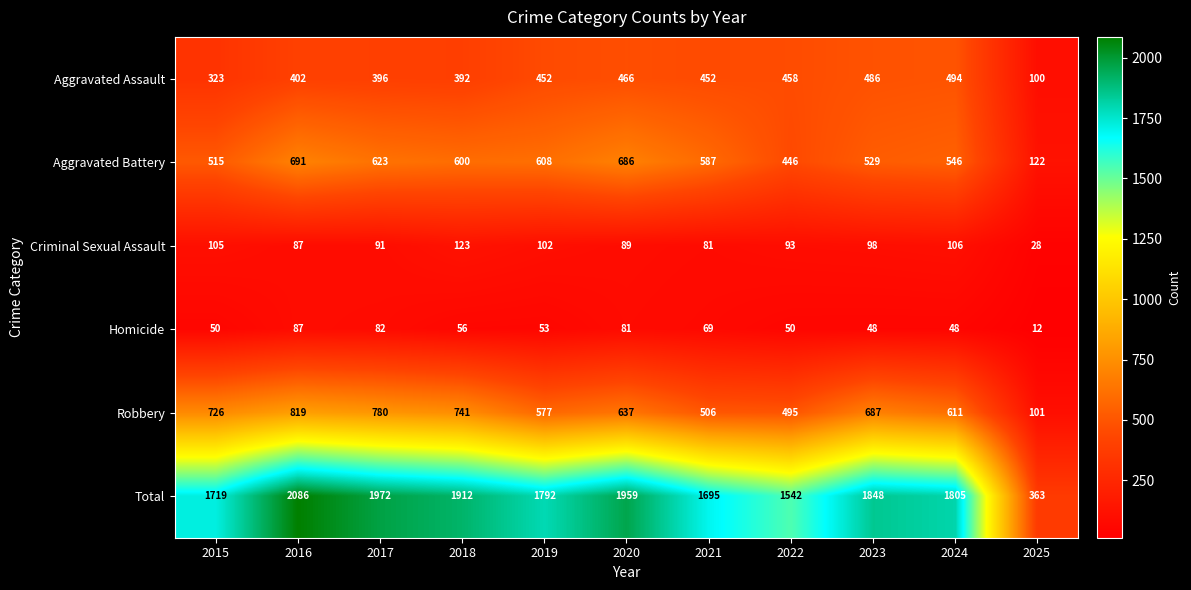

What is the approximate value of Robbery at 2021, to the nearest 10?

510